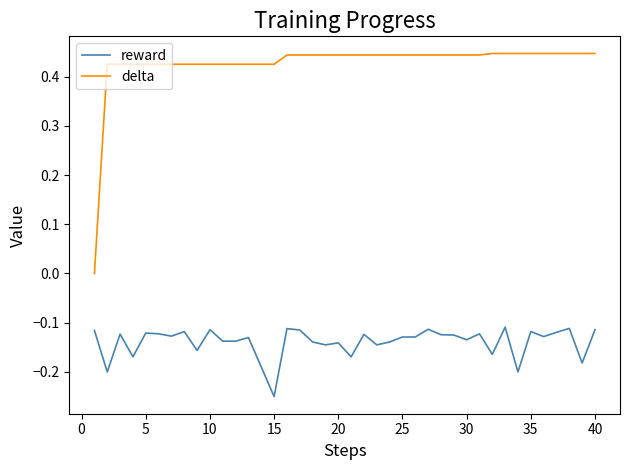

Which series has the largest total across all categories?

delta